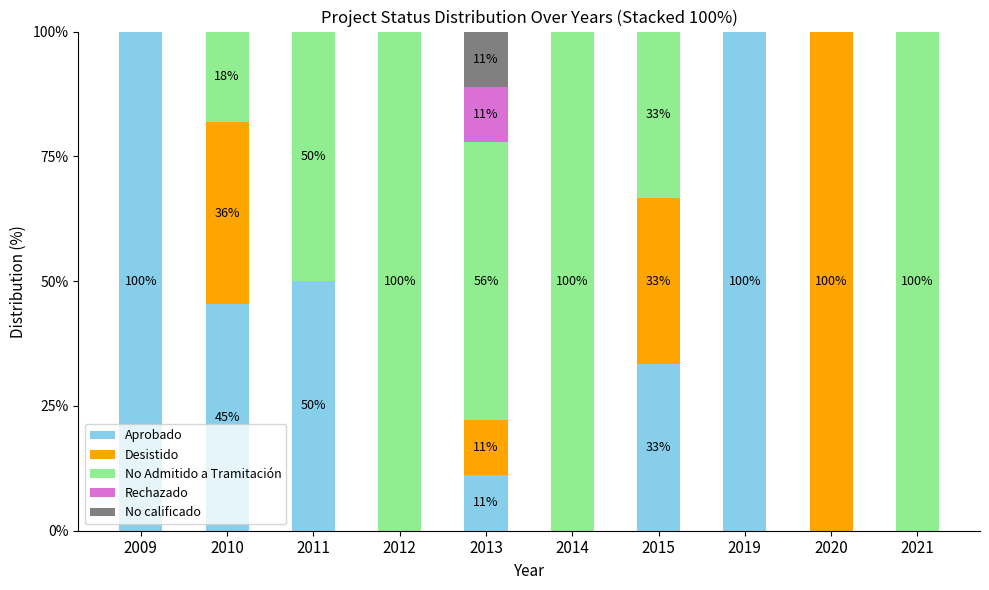

True or false: Aprobado has a value of -64.8 at 2020.

False